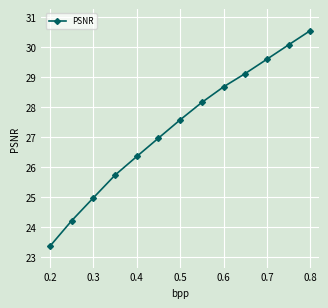

True or false: the data has more than 0 interior local peaks.

False